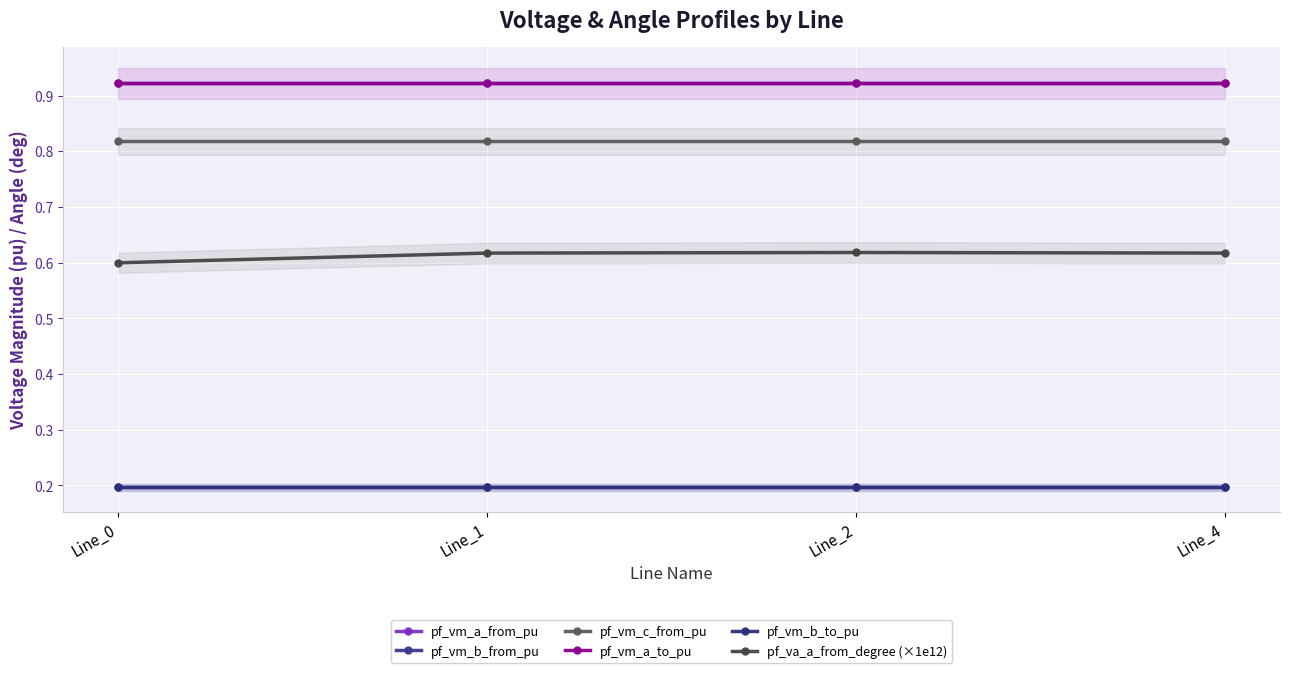

Count the pf_vm_b_to_pu values in the range 0 to 1.

4